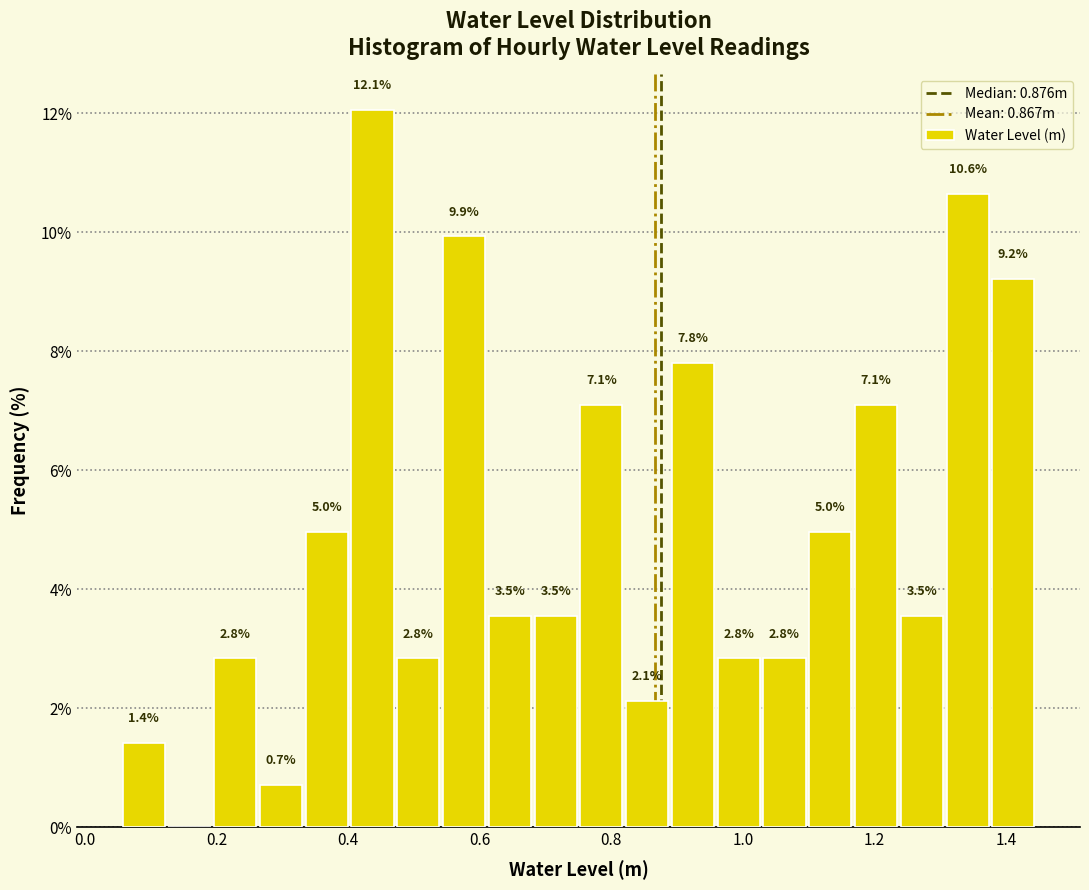

Read against the x-axis, roughly where is the centre of the tallest bar?

0.44